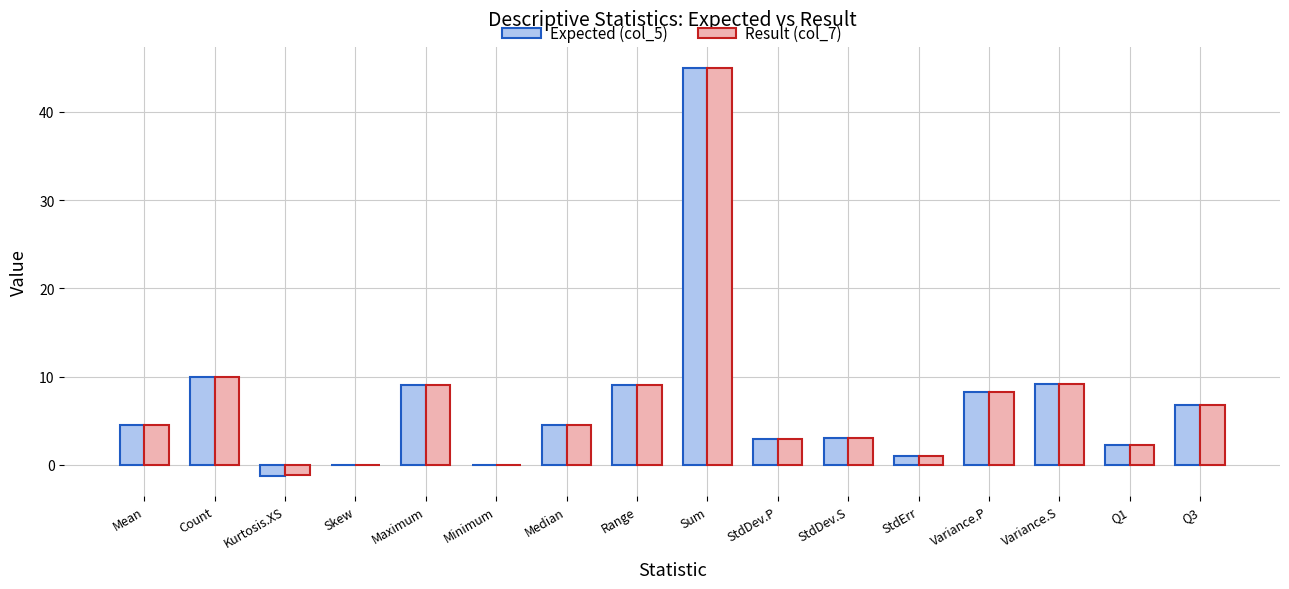

True or false: Expected (col_5) has a value of -1.2 at Kurtosis.XS.

True